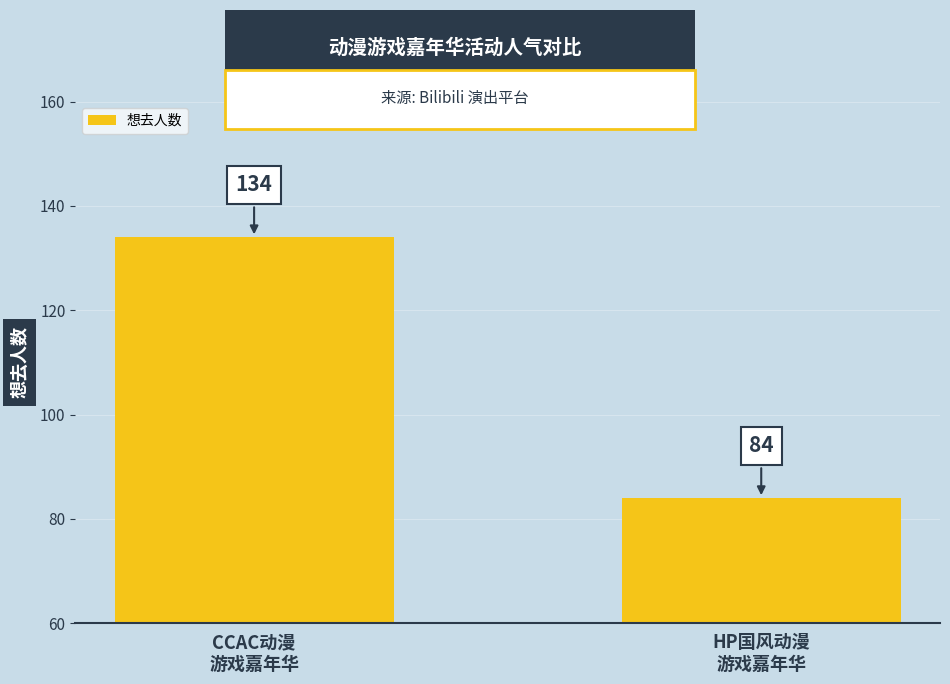

The chart shows a value of 84 at HP国风动漫
游戏嘉年华. True or false?

True